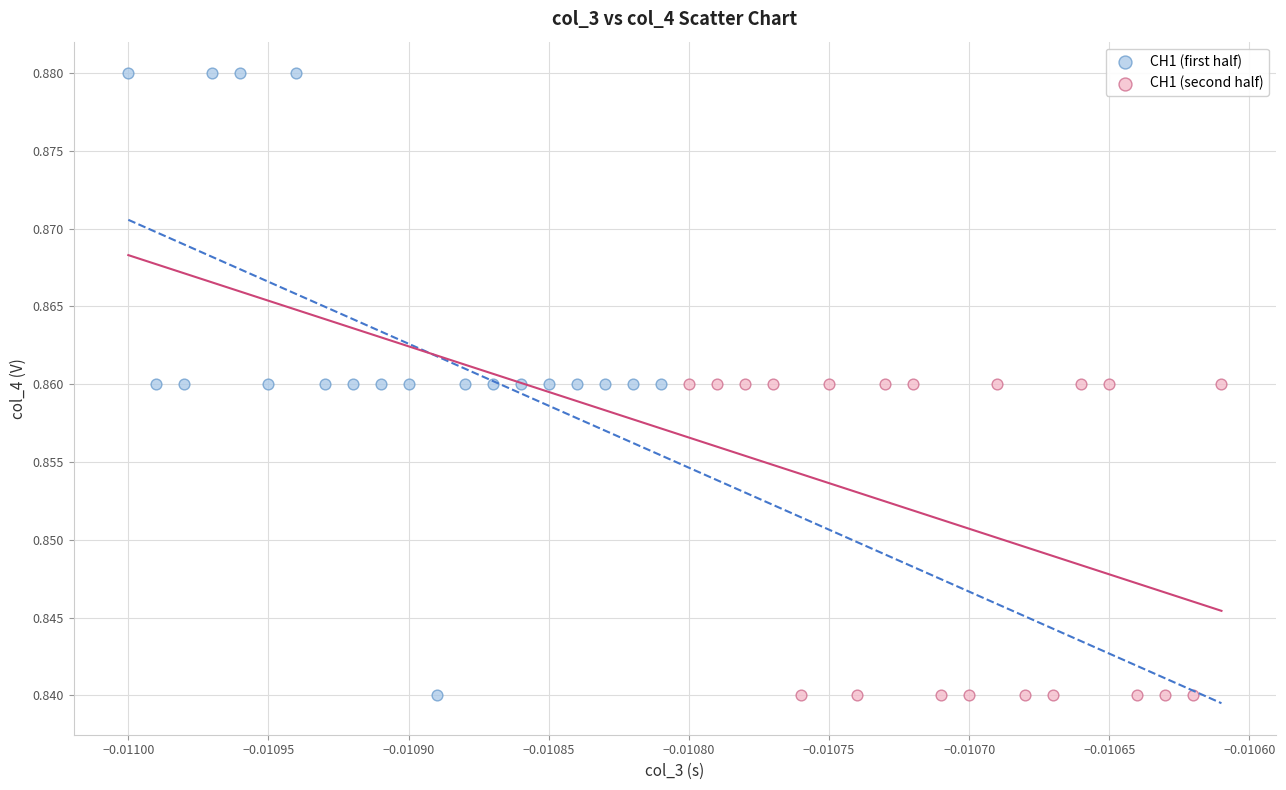

Which series has the widest spread of Y values?

CH1 (first half)